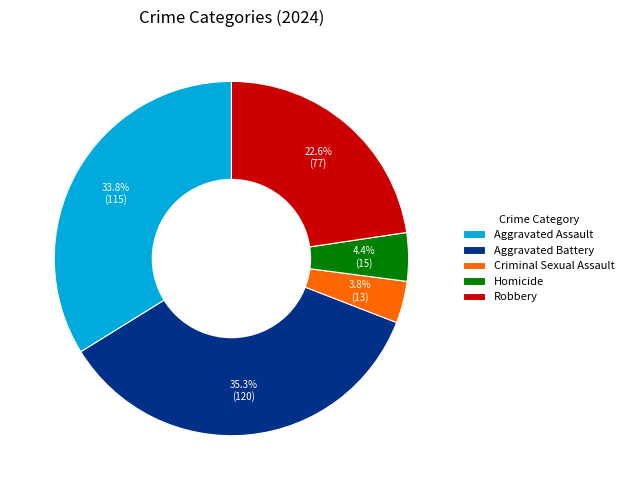

What percentage is the Aggravated Assault slice, to the nearest percent?

34%